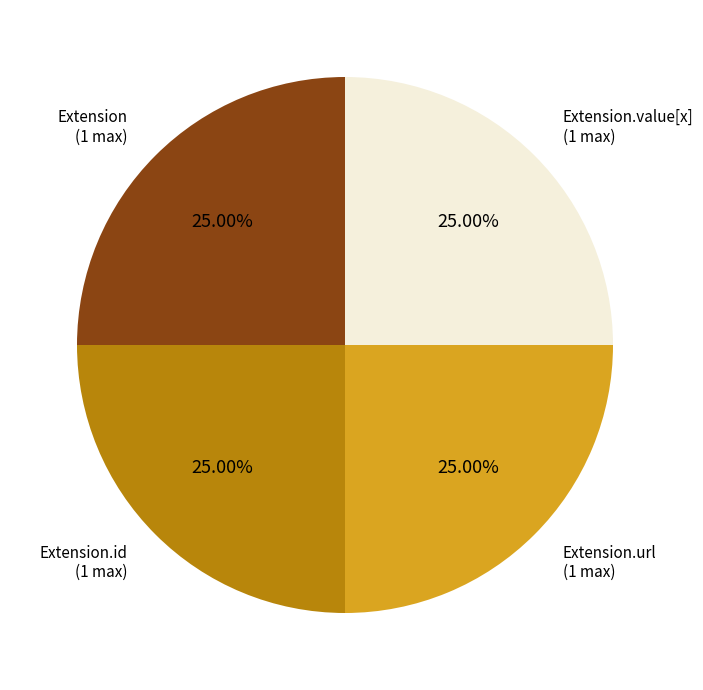

Is there any slice that represents more than half of the pie?

No